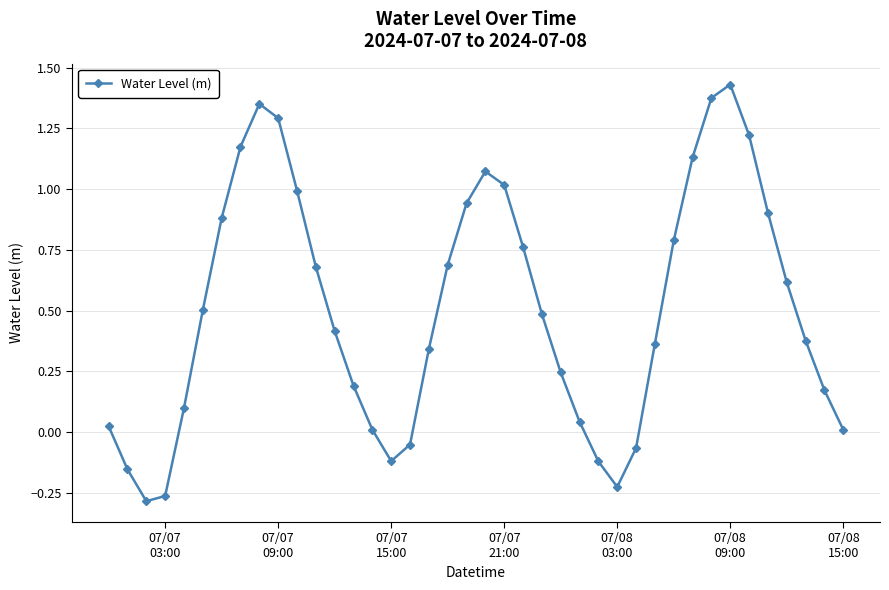

Count the number of values greater than 0.

32